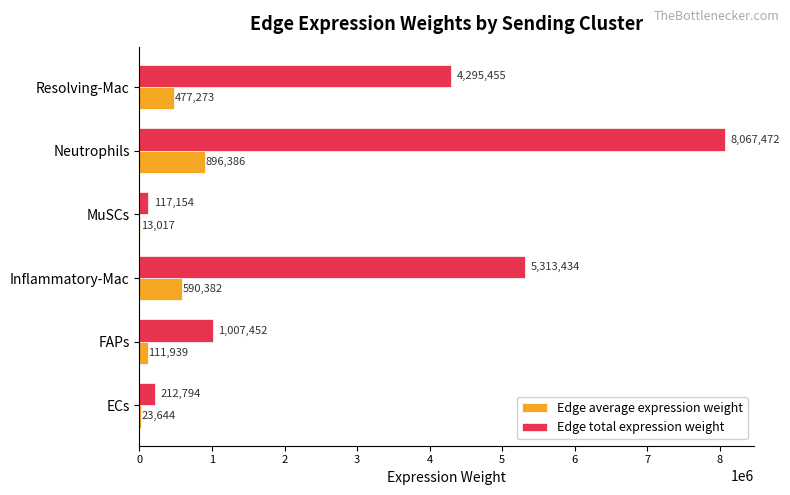

Between ECs and MuSCs, which series saw the biggest shift?

Edge total expression weight